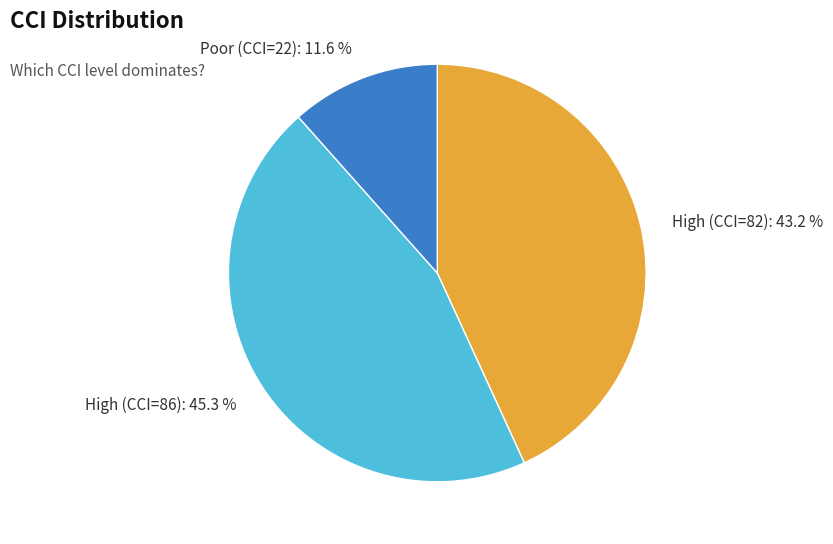

Does any single category account for the majority?

No